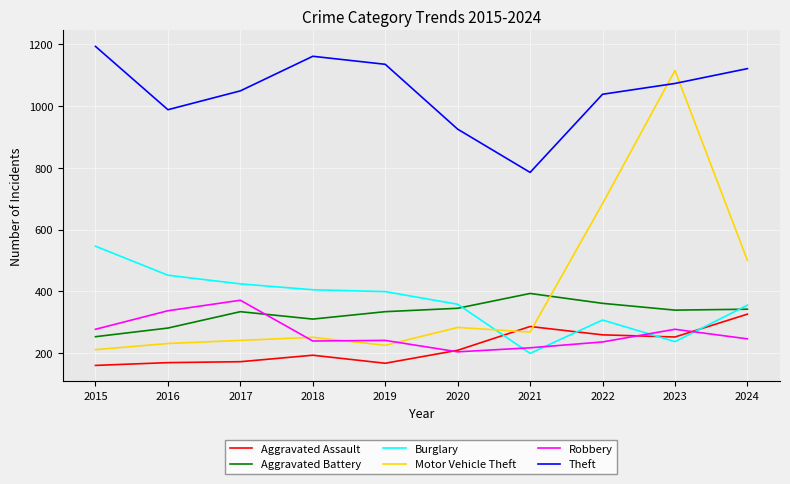

Is it true that Burglary equals 300 at 2021?

False